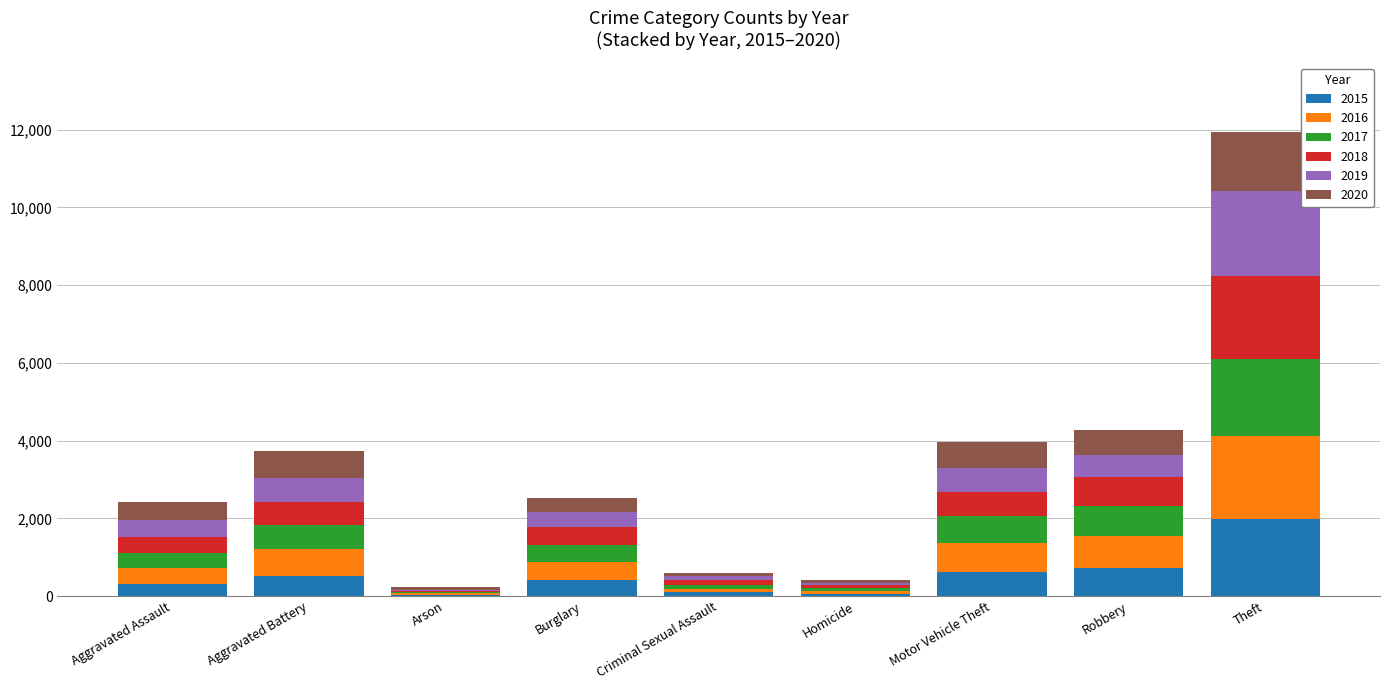

How many distinct data groups are displayed?

6